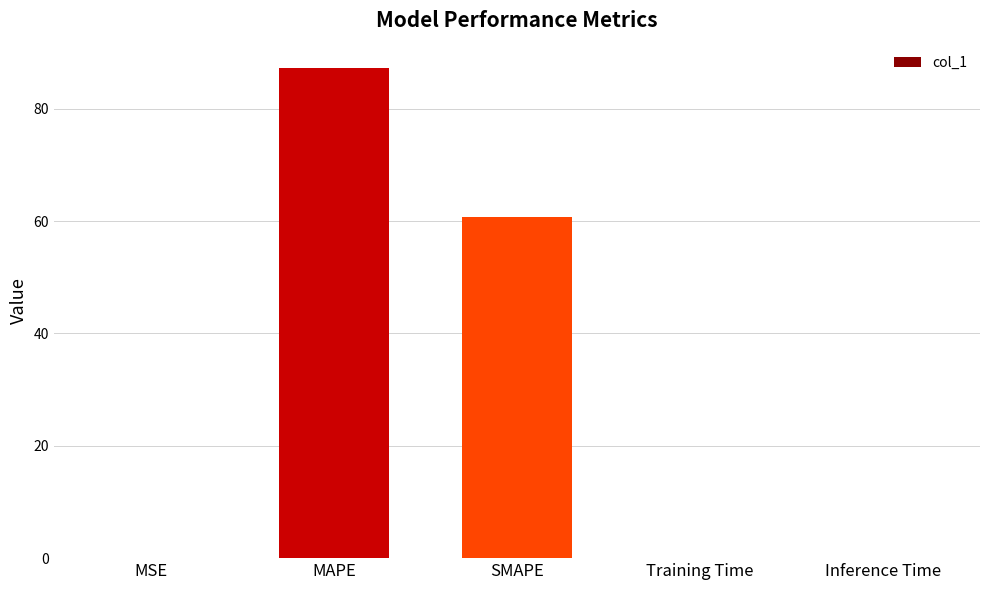

Are the bars horizontal?

No